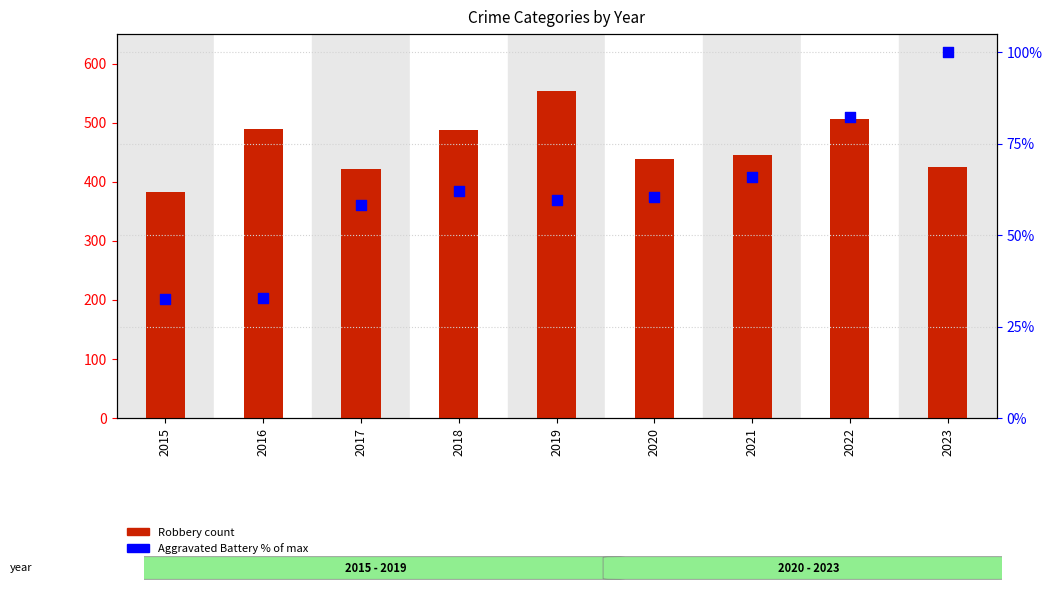

What are all the series names shown in the legend?

Robbery (count), Aggravated Battery (% of max)